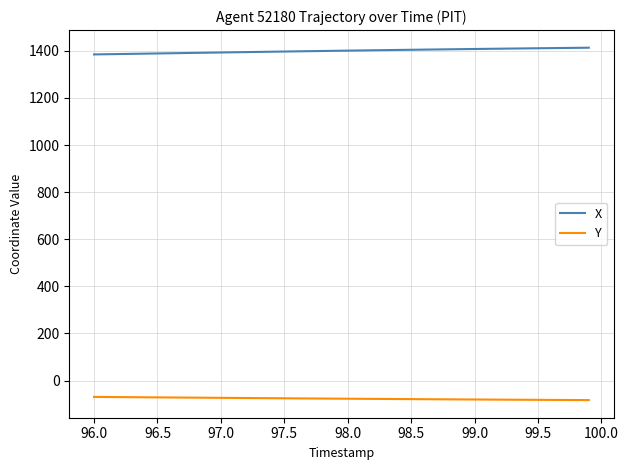

What is the greatest value displayed?

1413.4